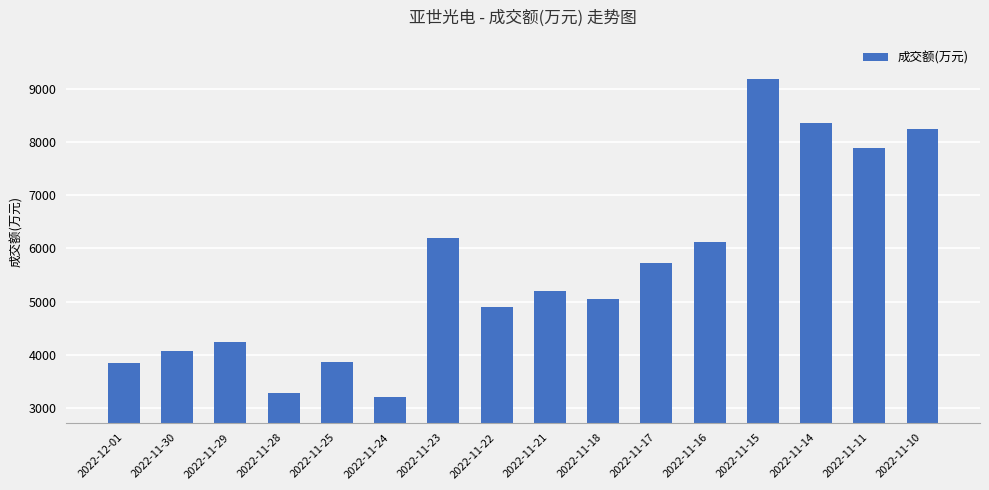

What is the sum of the values at 2022-11-23 and 2022-11-14?

14568